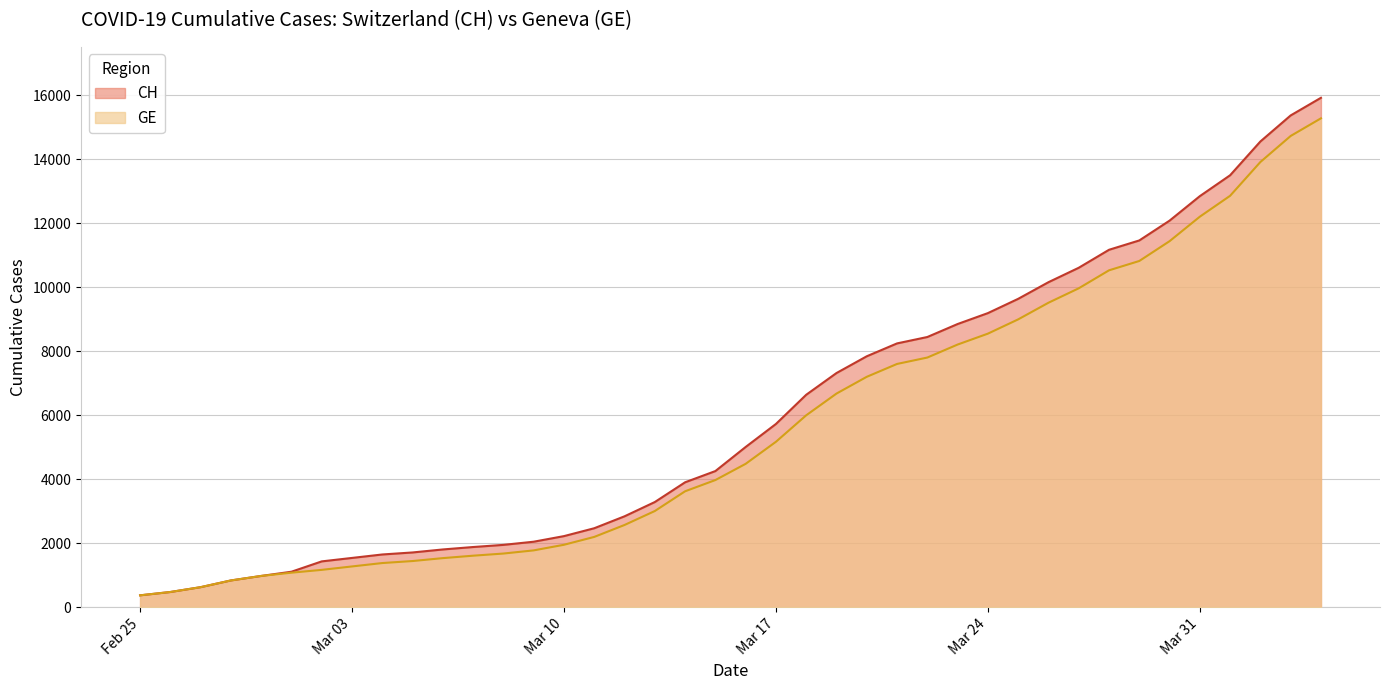

What is the smallest value displayed?

375